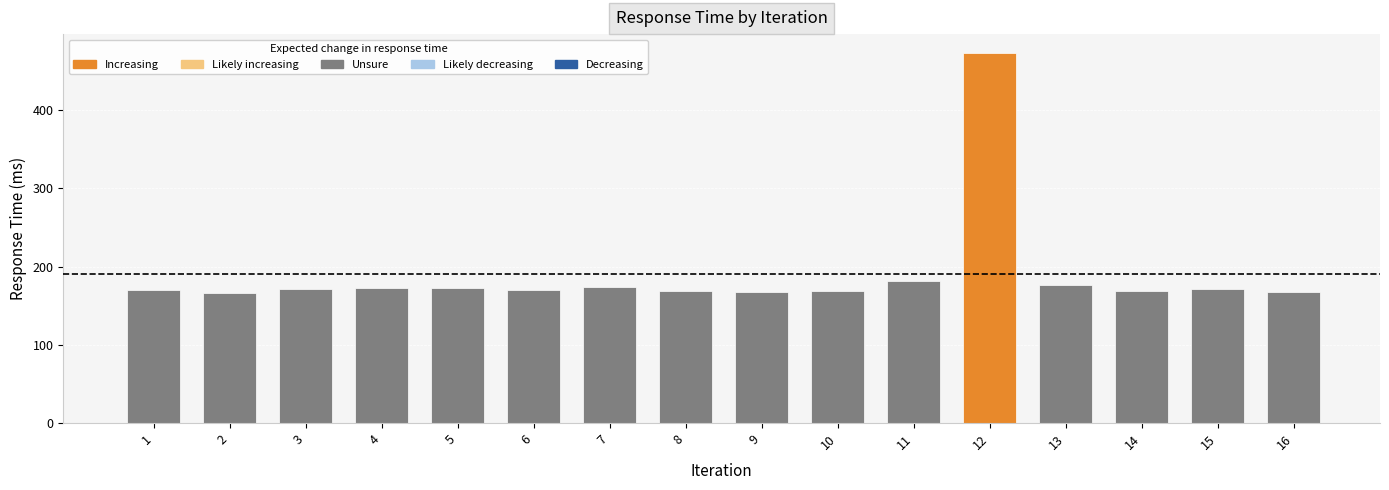

What is the value of the 3rd bar from the left?

172.0